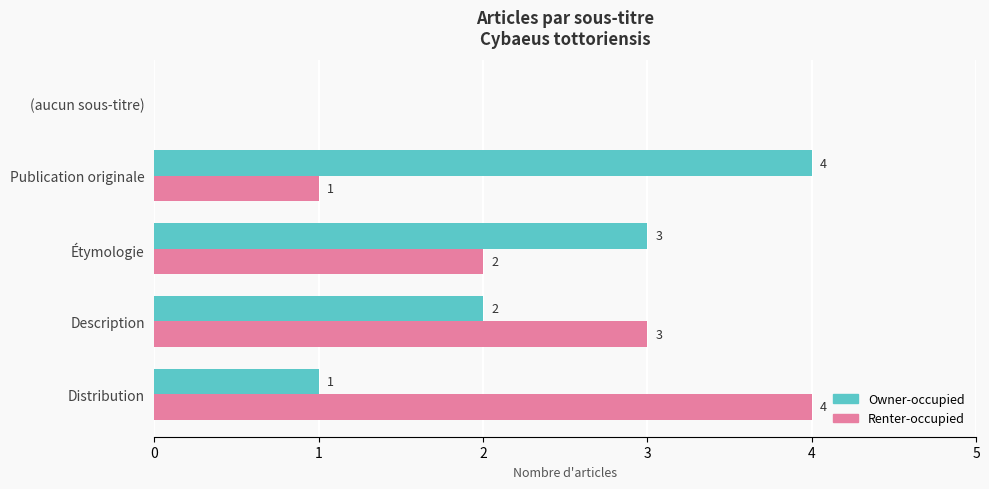

What is the highest value of the Renter-occupied series?

4